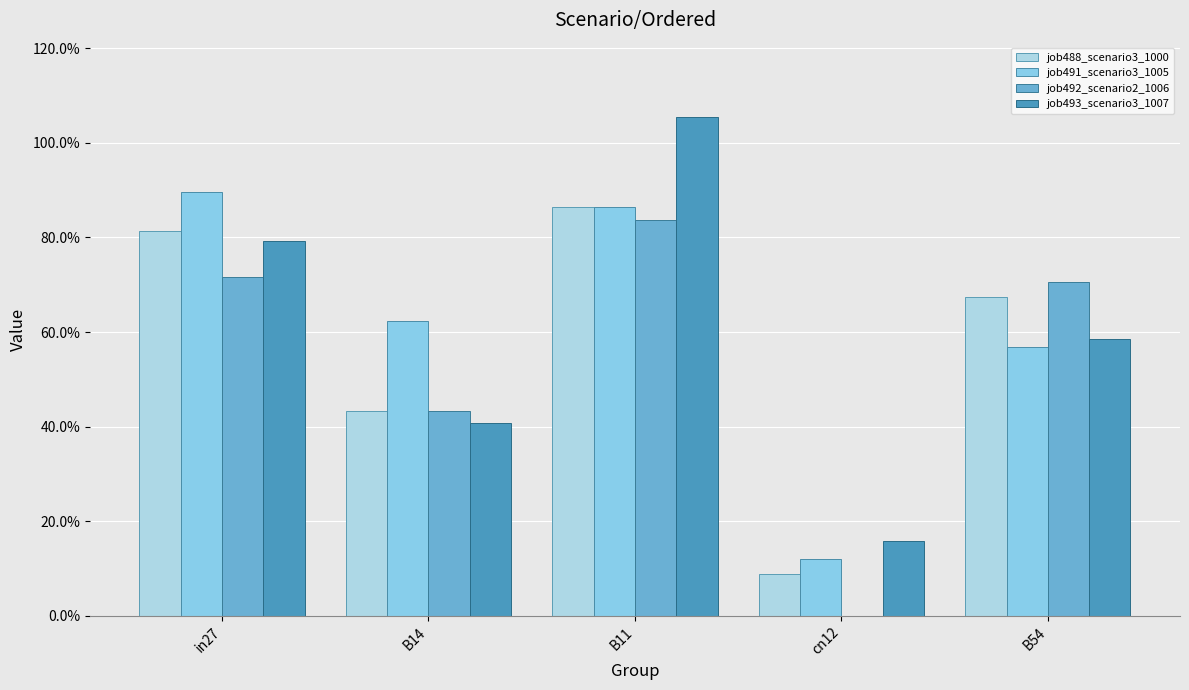

What is the difference between the job492_scenario2_1006 values at B14 and B54?

0.3